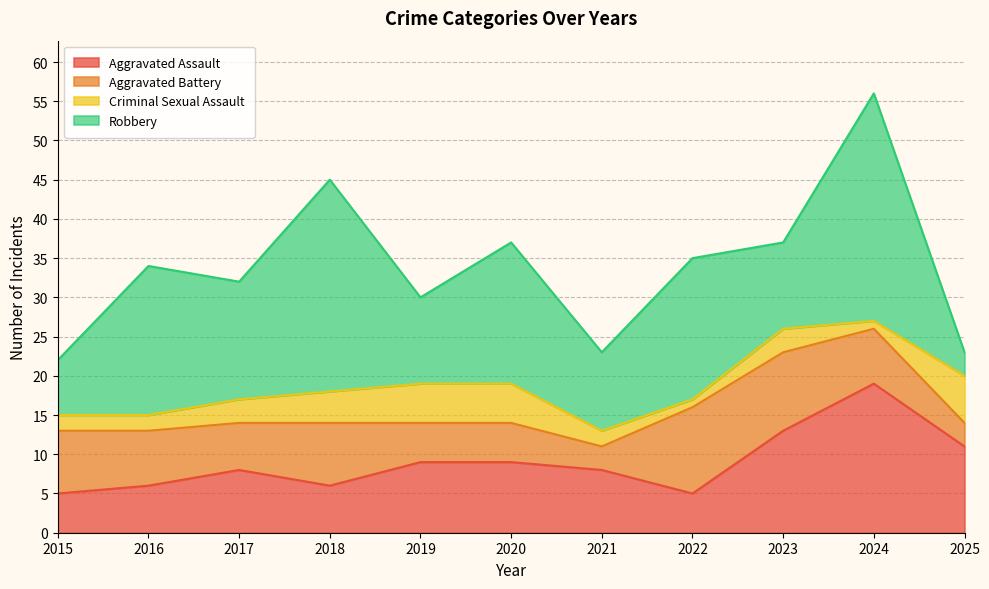

Where is the first local minimum for Aggravated Battery?

2017